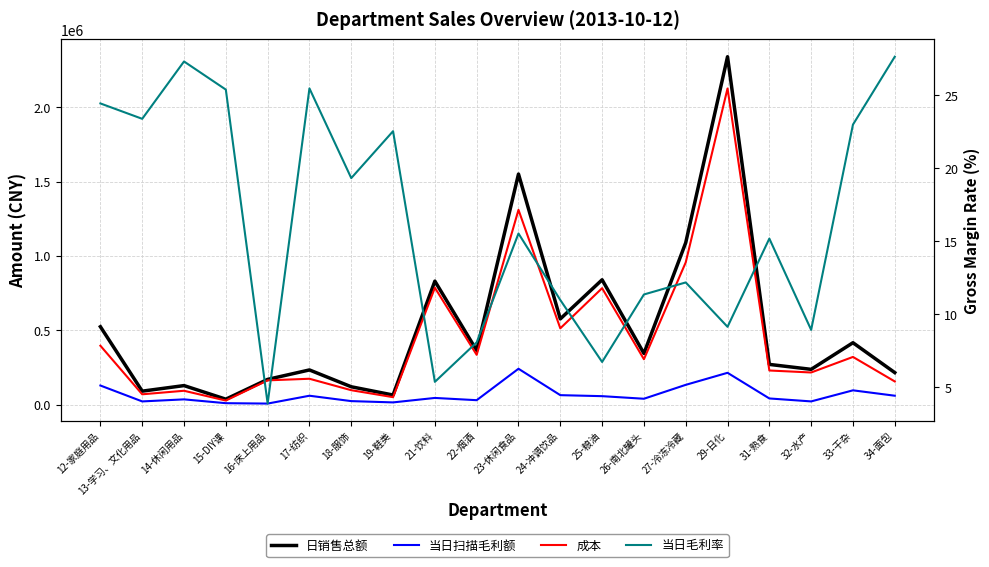

Rank the series at 26-南北罐头 from lowest to highest value.

当日毛利率, 当日扫描毛利额, 成本, 日销售总额